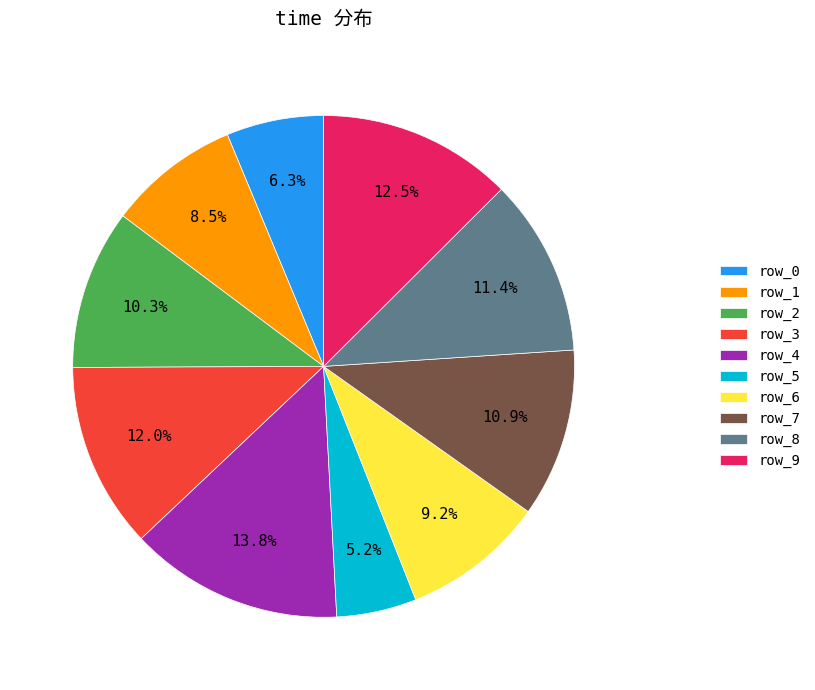

What portion of the pie excludes row_4?

86.2%